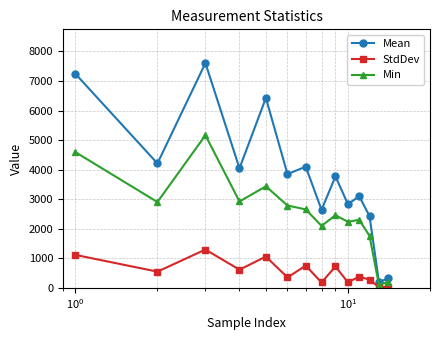

True or false: Min and Mean intersect in this chart.

False